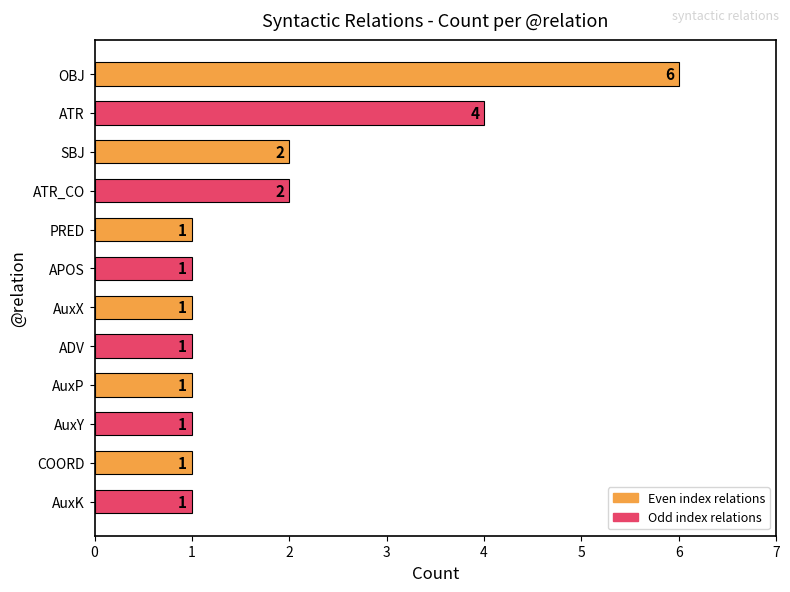

Reading top to bottom, transcribe all the data shown in this chart.

OBJ=6	ATR=4	SBJ=2	ATR_CO=2	PRED=1	APOS=1	AuxX=1	ADV=1	AuxP=1	AuxY=1	COORD=1	AuxK=1